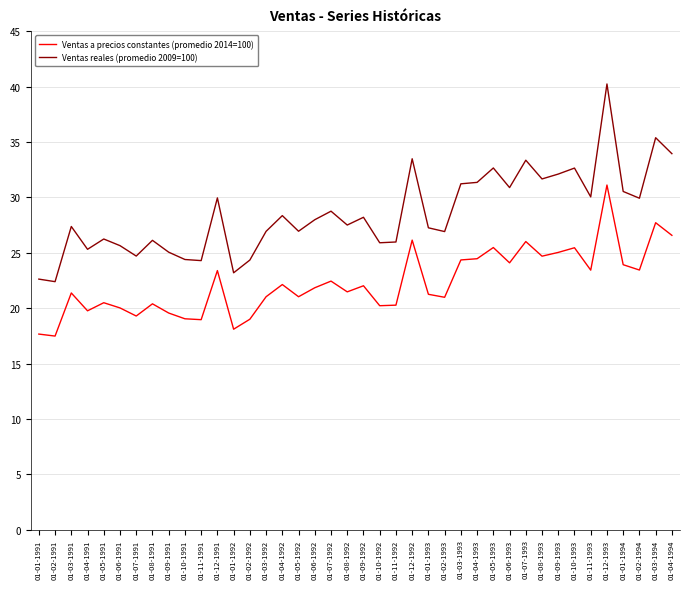

Which series has the largest range (max minus min)?

Ventas reales (promedio 2009=100)